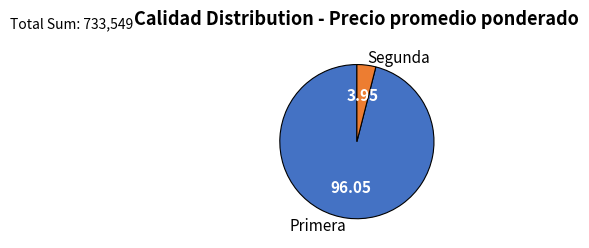

Is there a majority slice in this chart?

Yes